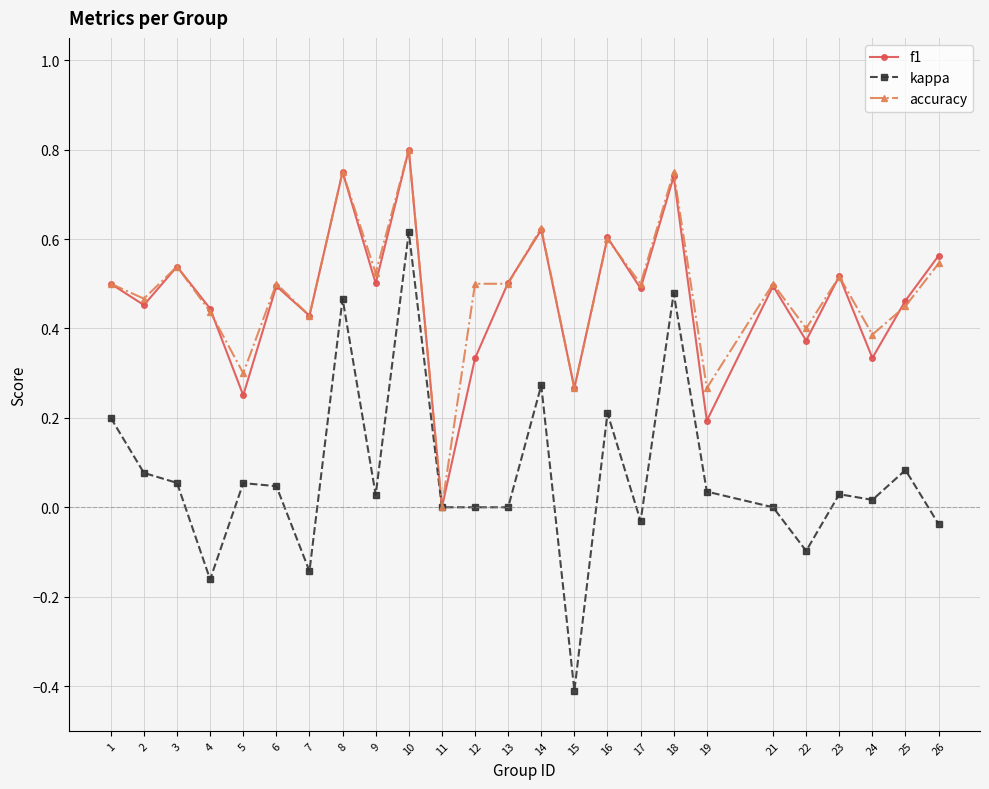

Is the value of accuracy at 12 greater than the value of f1 at 11?

Yes